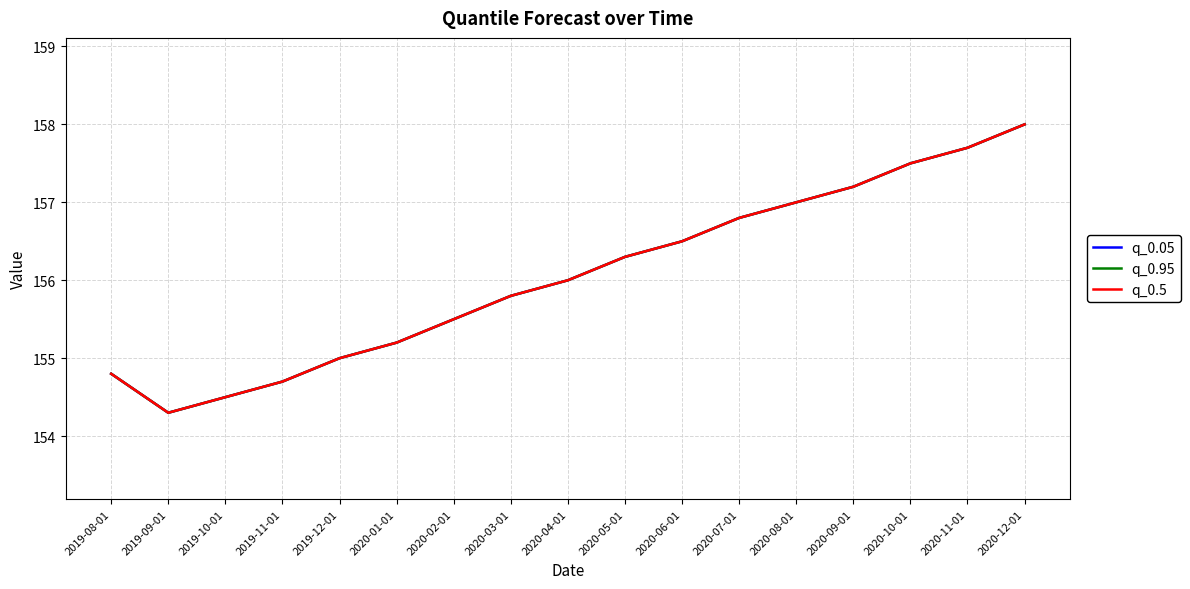

Which label corresponds to the largest value in the chart?

2020-12-01